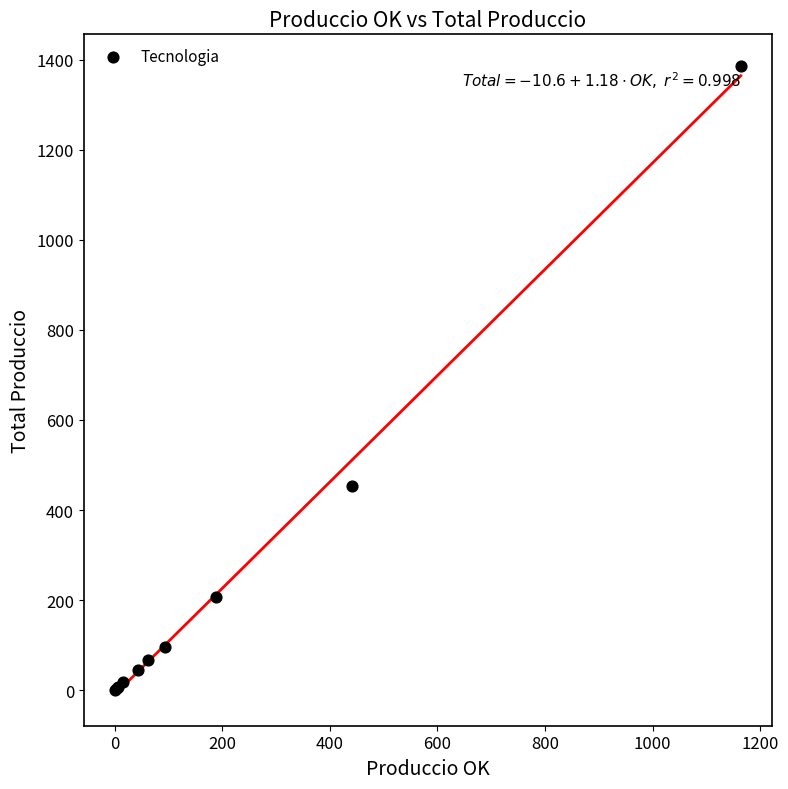

What Y value in the scatter plot is closest to 694?

454